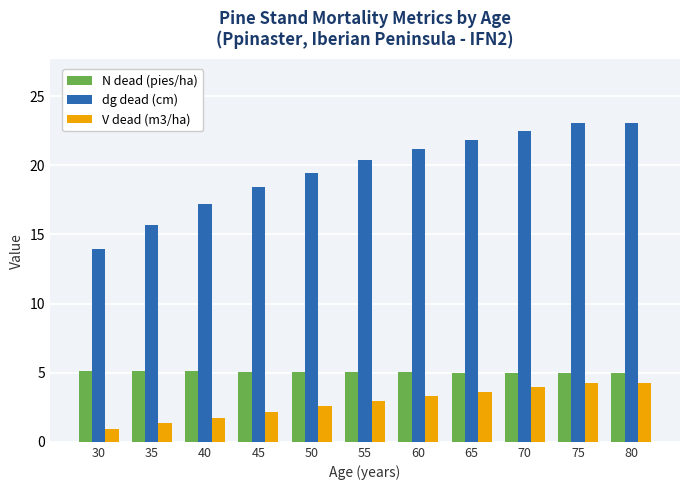

Are the bars horizontal?

No